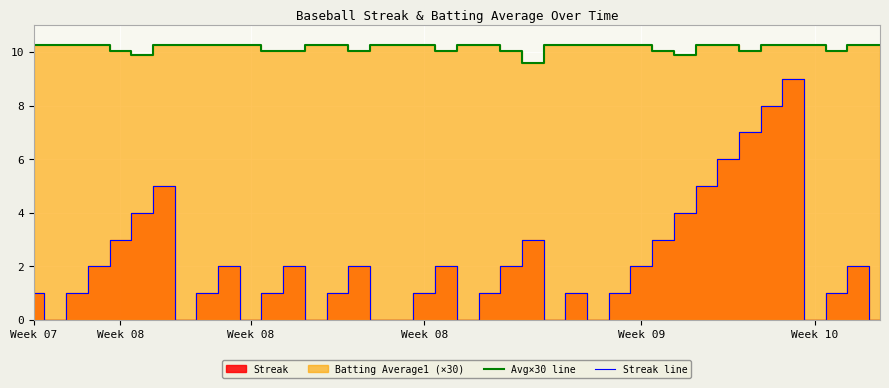

At which label does Streak line first exceed 1?

Week 08